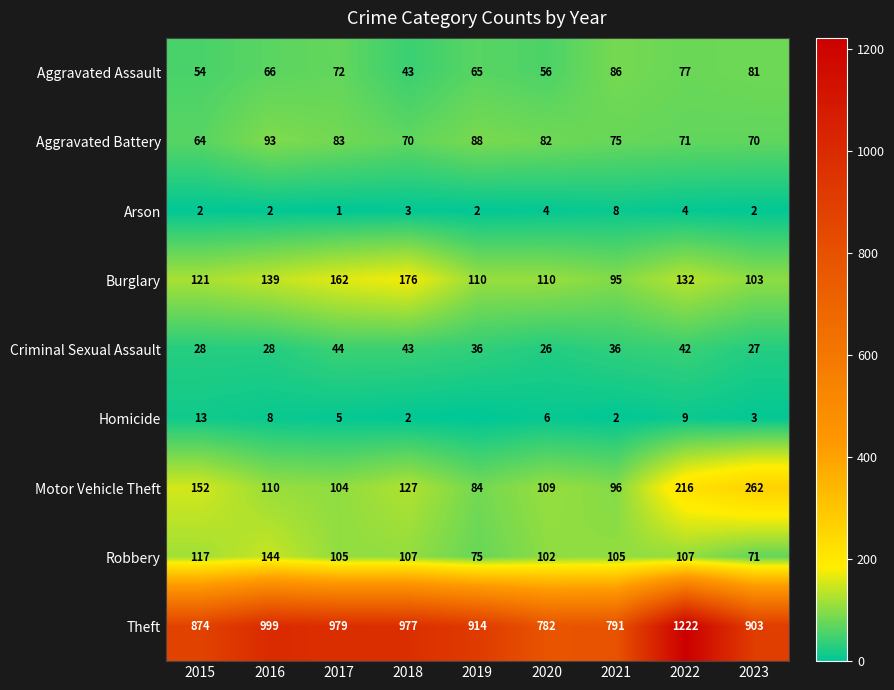

What is the difference between the Burglary values at 2018 and 2015?

55